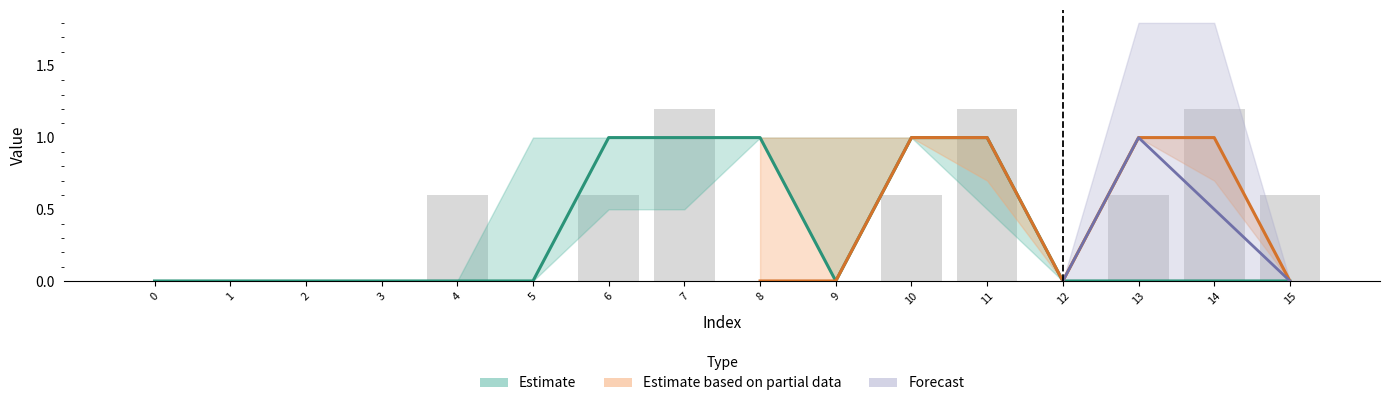

What is the difference between the highest and lowest values at 14?

1